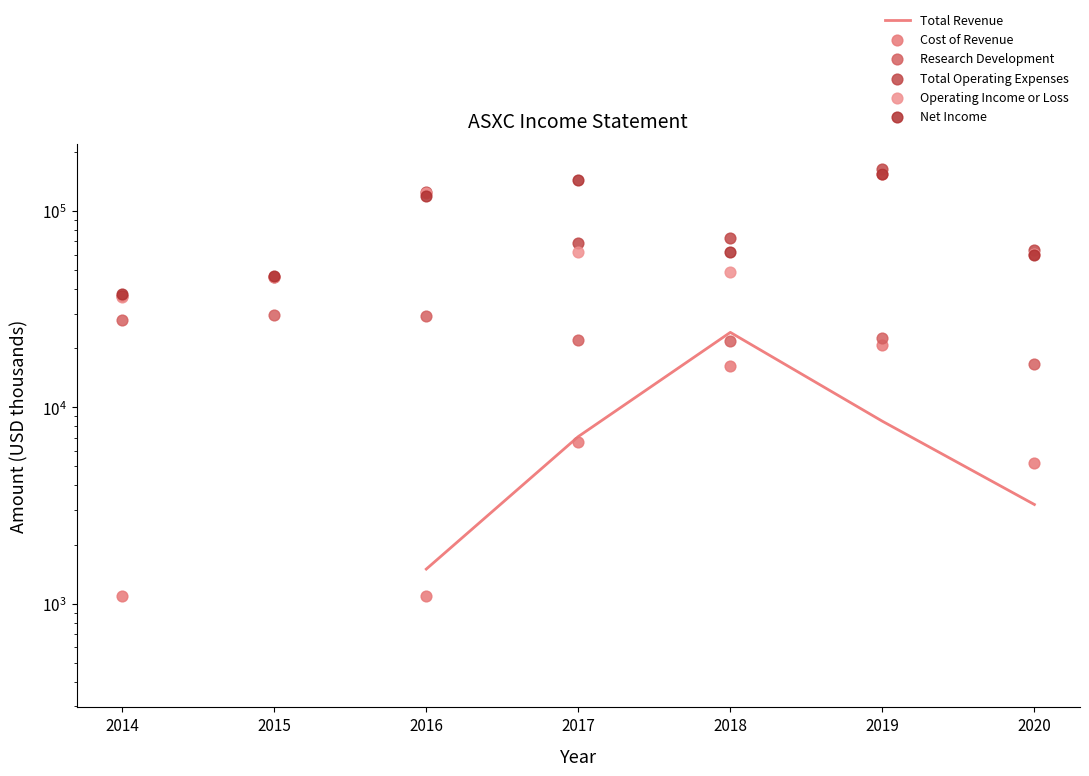

What are all the series names shown in the legend?

Total Revenue, Cost of Revenue, Research Development, Total Operating Expenses, Operating Income or Loss, Net Income